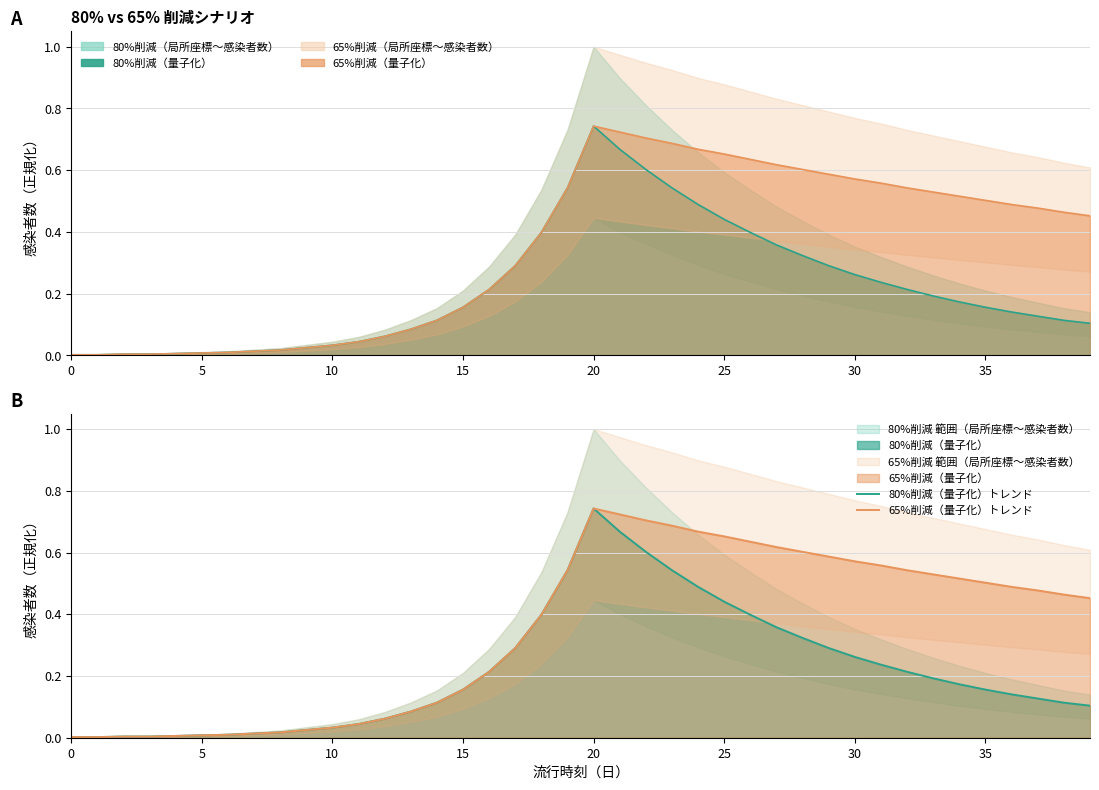

Which series has the widest spread of values?

80%削減（量子化）トレンド